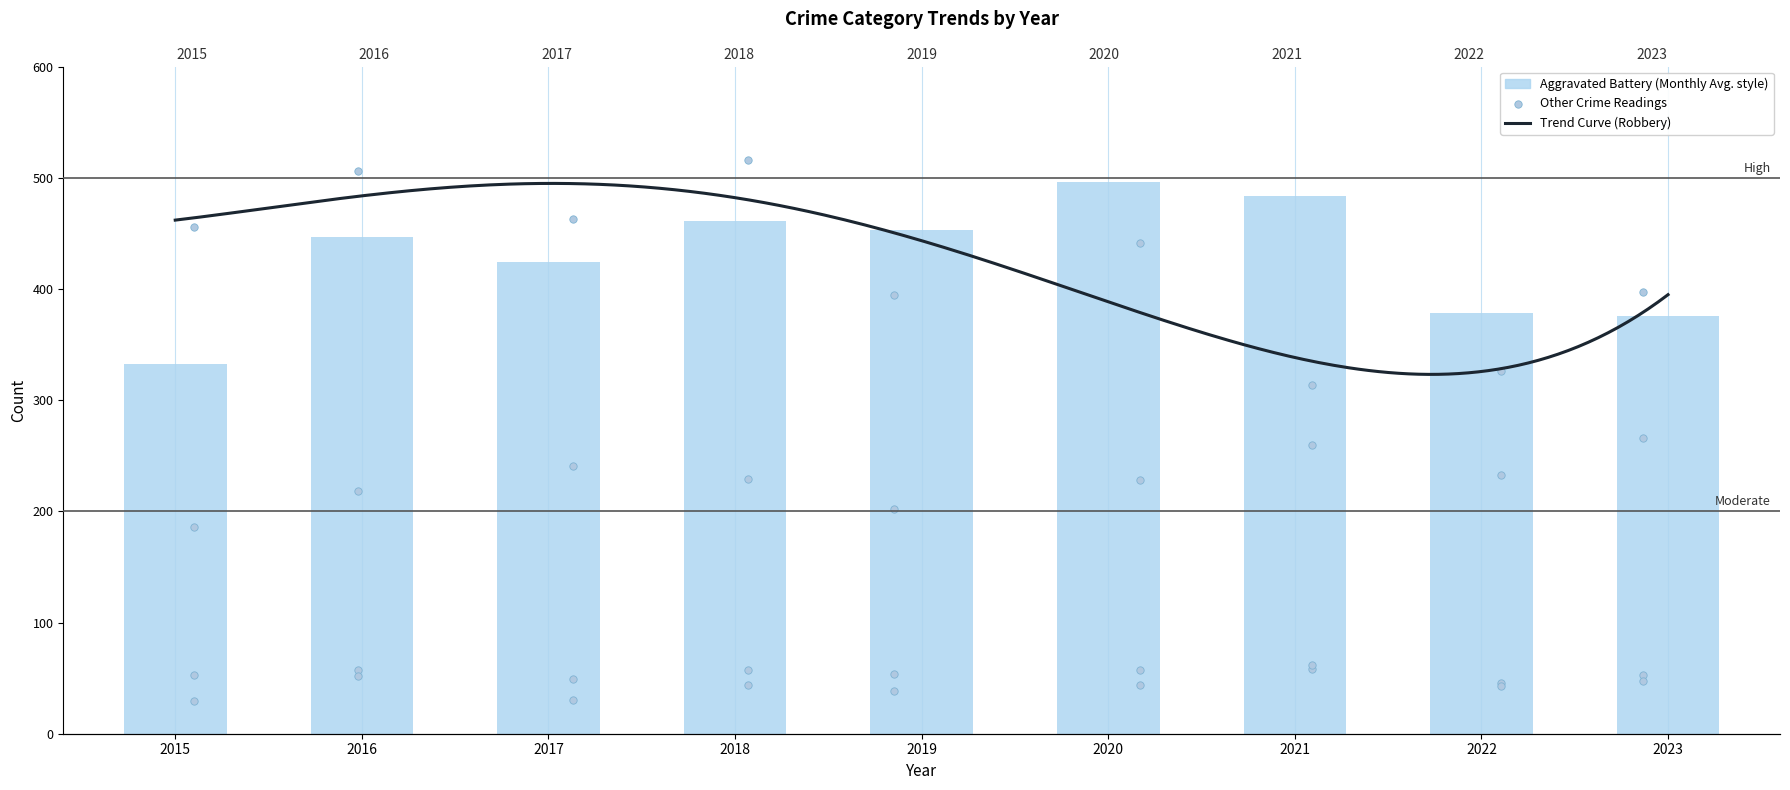

At which category is the sum across all series the highest?

2018